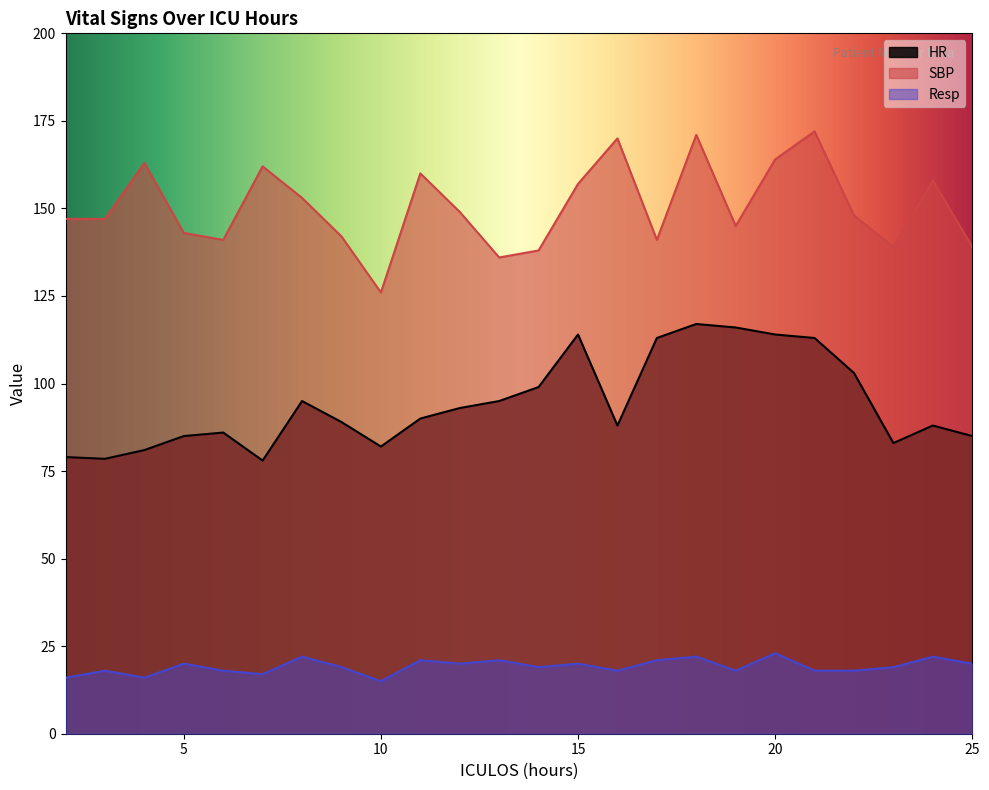

The Resp series shows 18.0 at 16. True or false?

True